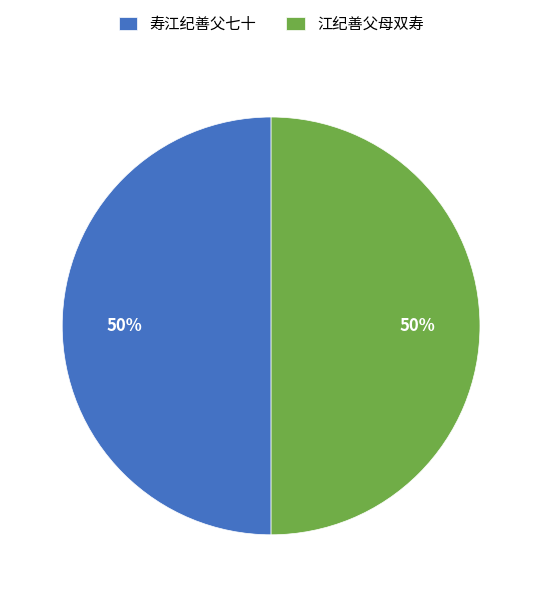

What percentage is the 江纪善父母双寿 slice, to the nearest percent?

50%